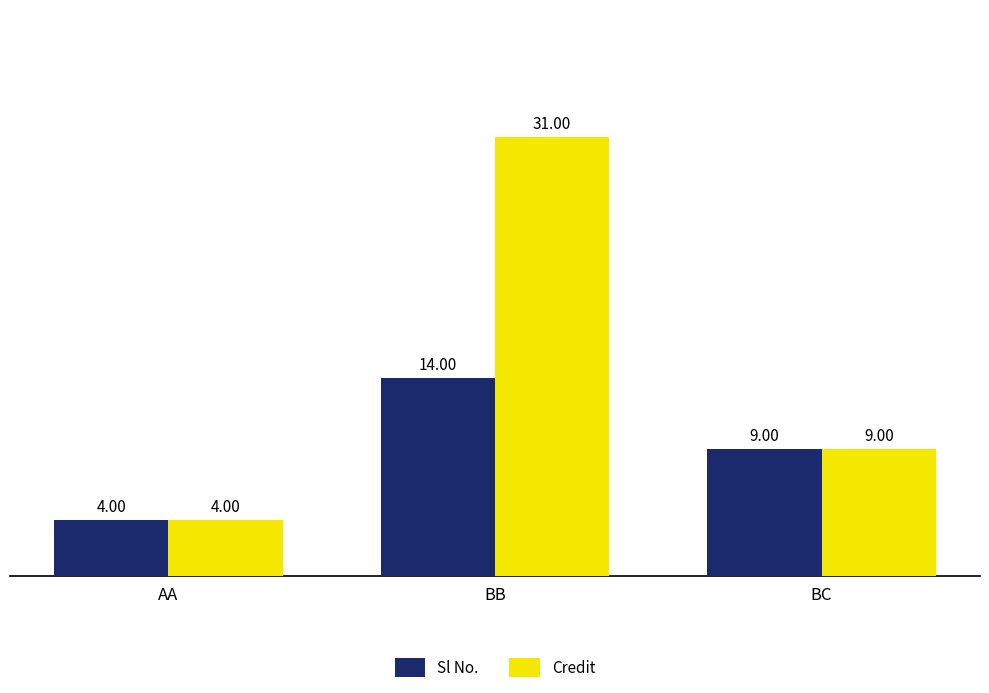

True or false: Sl No. has a value of 19 at BB.

False